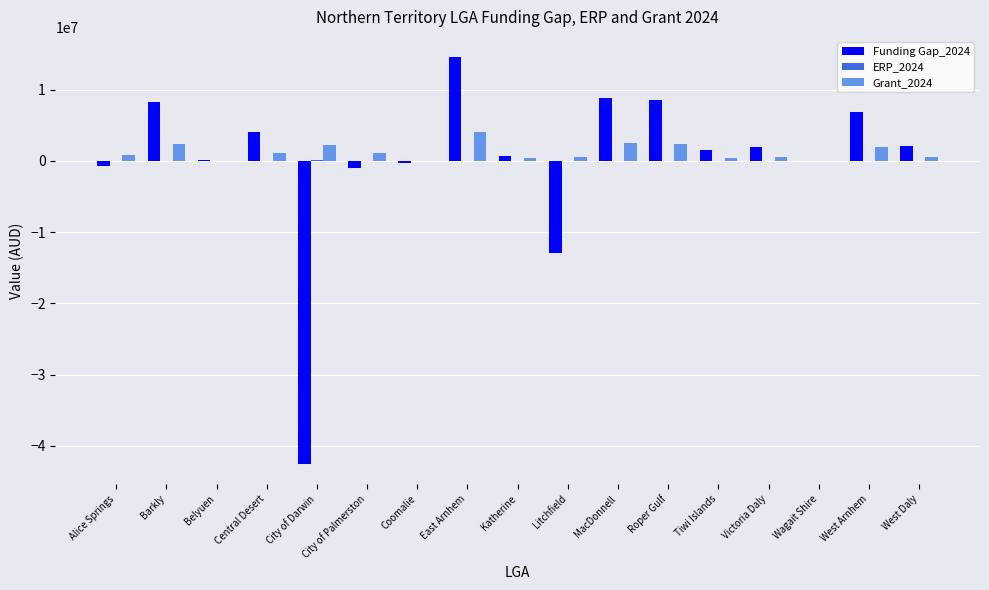

How many groups of bars are there?

17